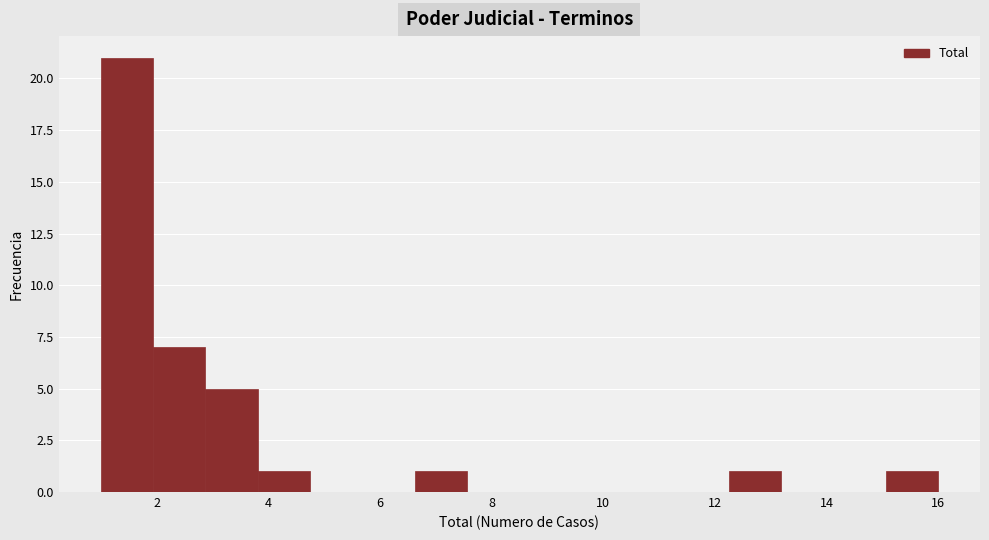

How tall is the bar that spans 6.6 to 7.6 on the x-axis? Neither the bar edges nor the heights are printed on the chart, so give them approximately, as read against the axes.

1